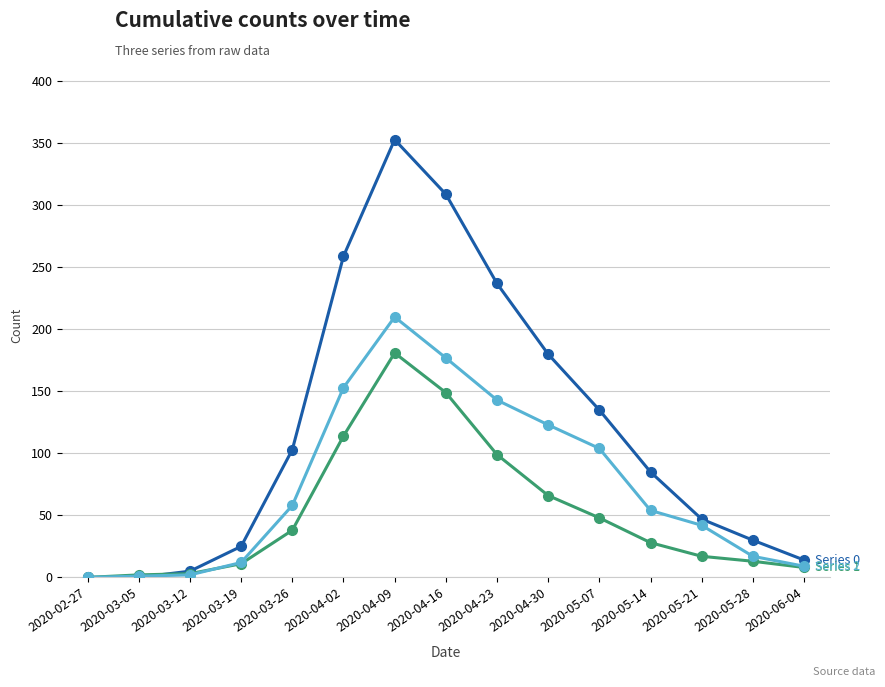

What is the difference between the highest and lowest values at 2020-04-23?

138